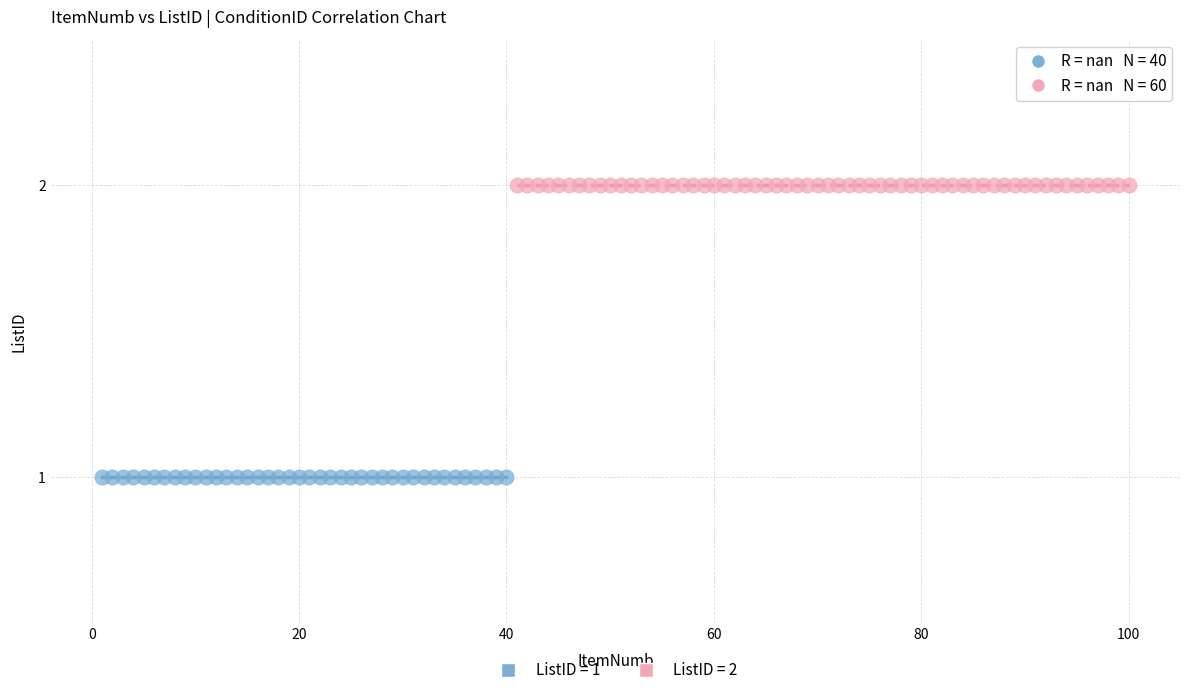

Which series reaches the minimum Y coordinate?

ListID = 1